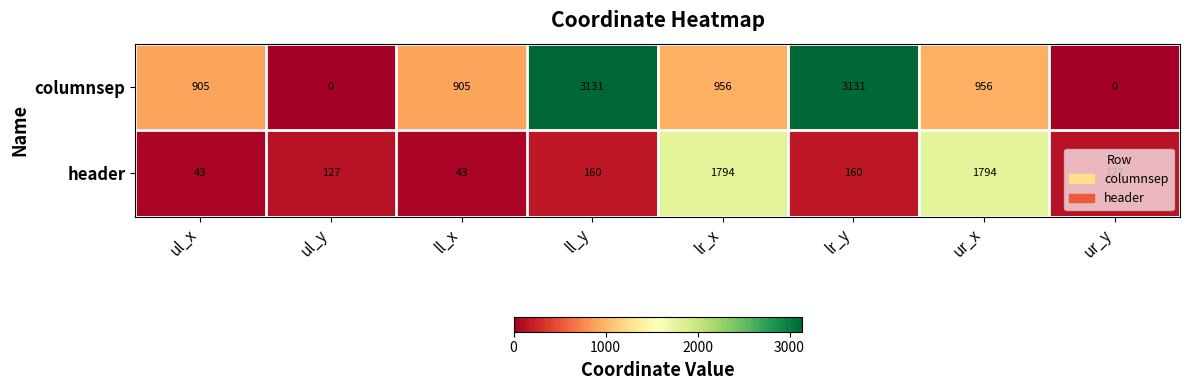

What is the difference between the maximum and minimum values in the header series?

1751